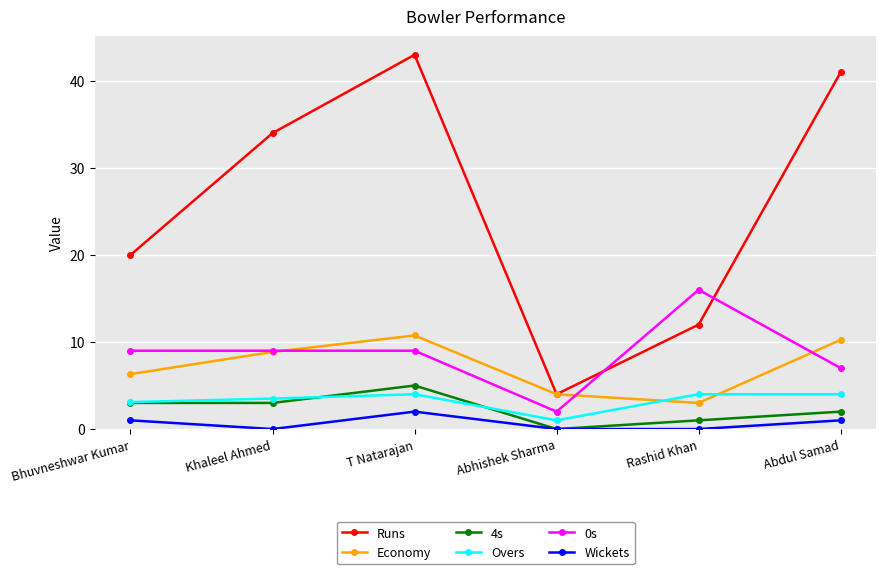

Rank the categories by Runs value from highest to lowest.

T Natarajan, Abdul Samad, Khaleel Ahmed, Bhuvneshwar Kumar, Rashid Khan, Abhishek Sharma